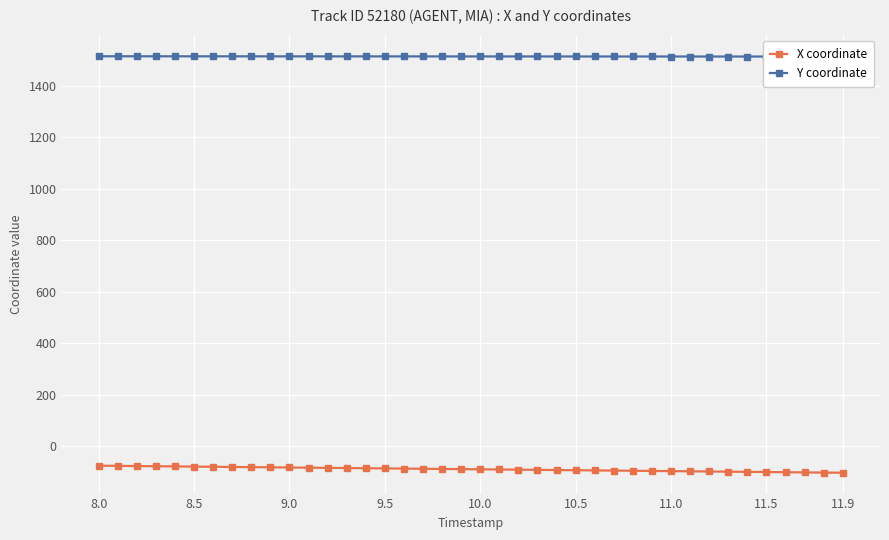

What is the highest value of the X coordinate series?

-74.9